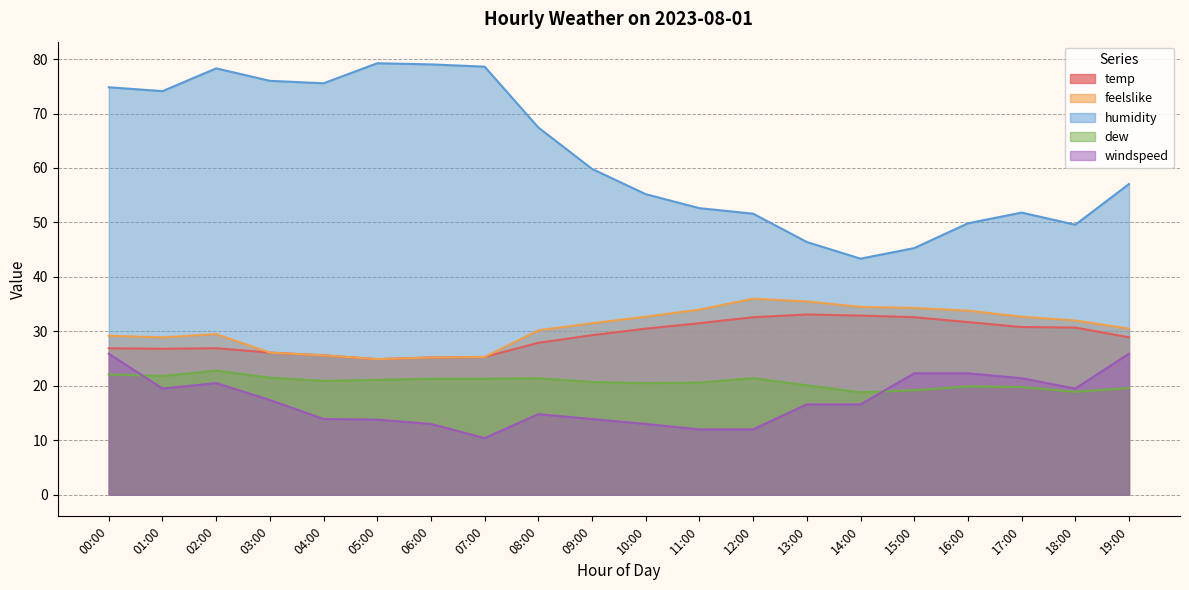

True or false: dew has more than 0 interior local peaks.

True